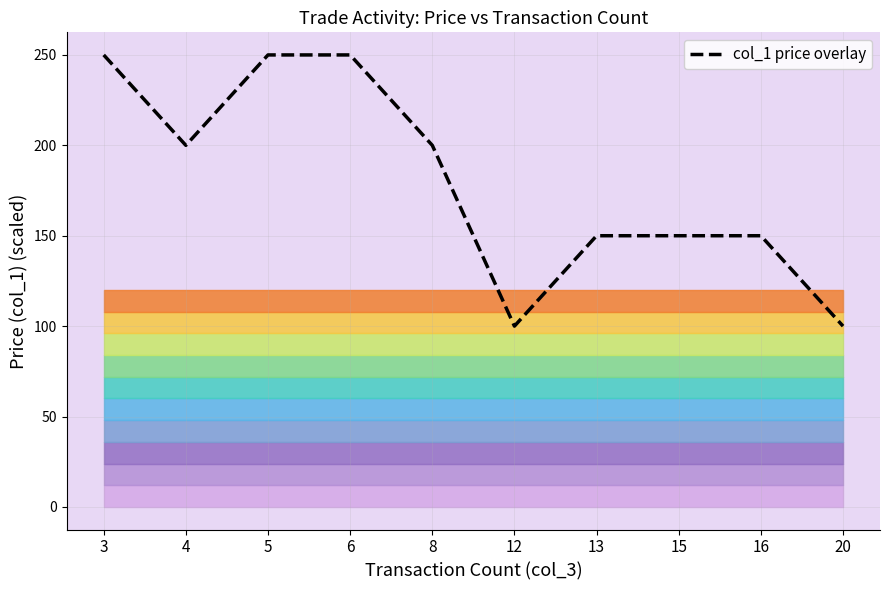

What is the change in value from 6 to 15?

-100.0